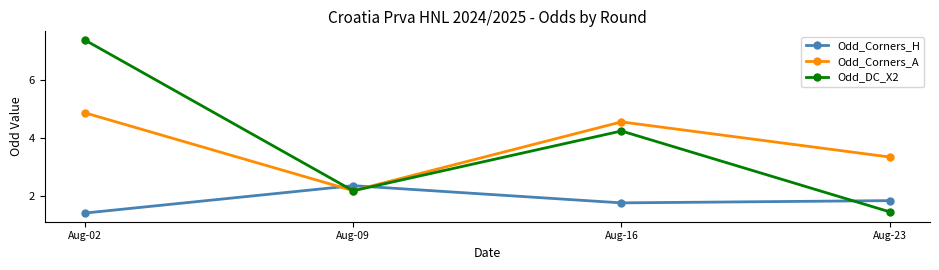

What is the average value of the Odd_Corners_A series?

3.7